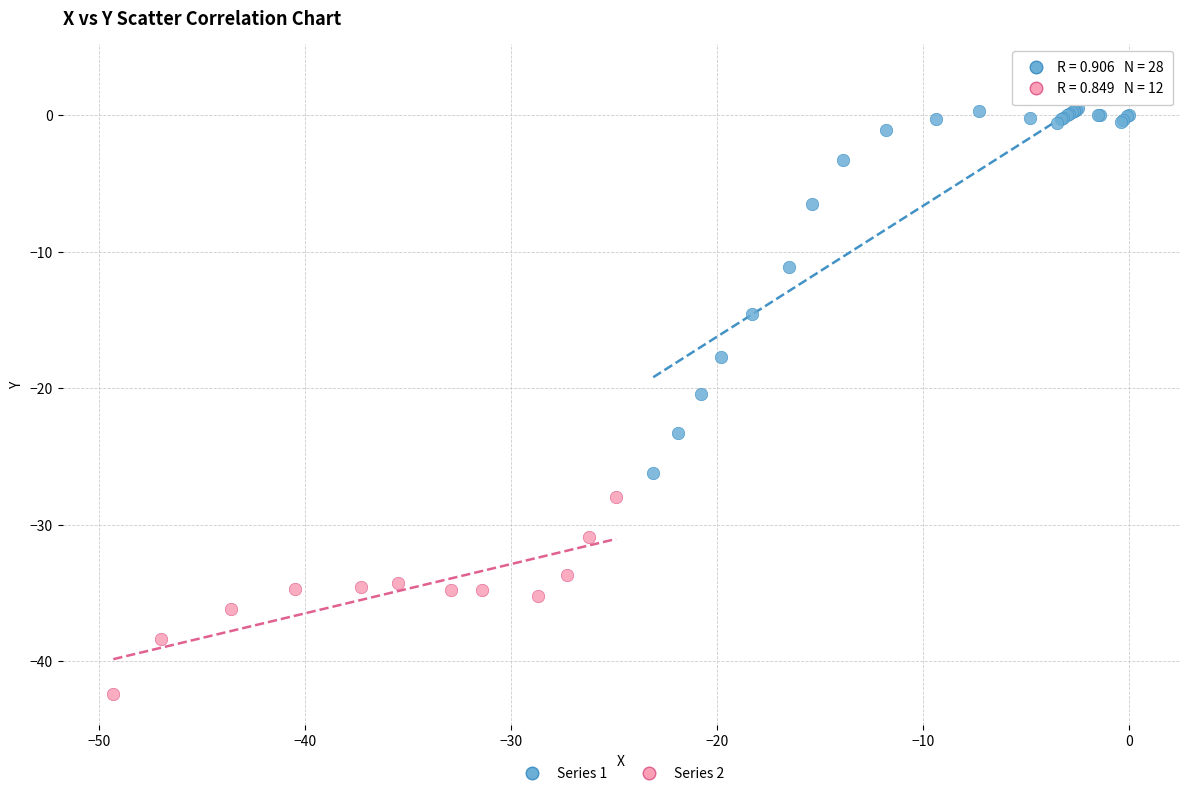

Which series has the widest spread of Y values?

Series 1